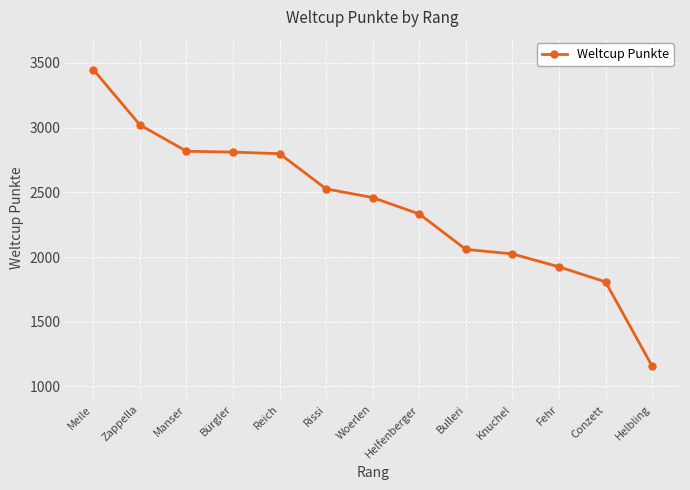

Which has a higher value, Reich or Rissi?

Reich